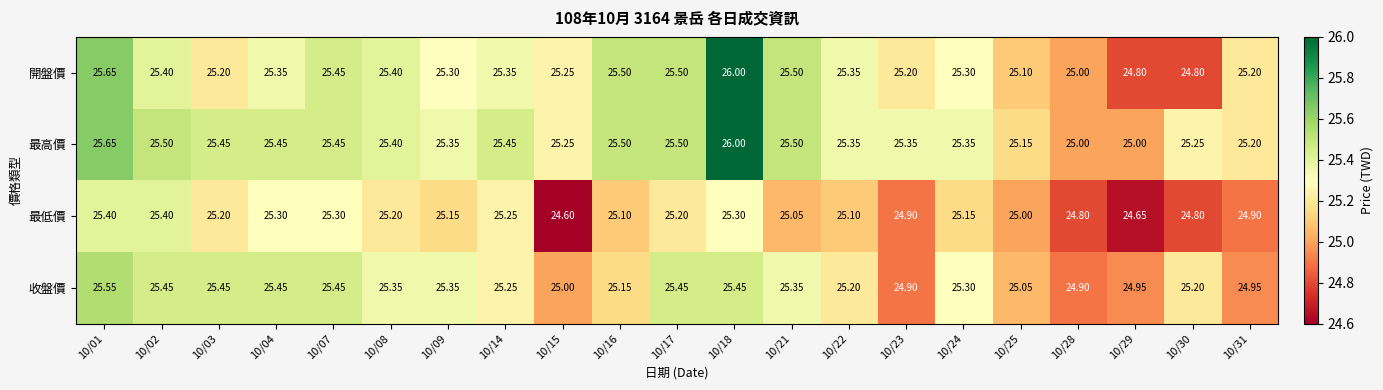

Which series has the widest spread of values?

開盤價